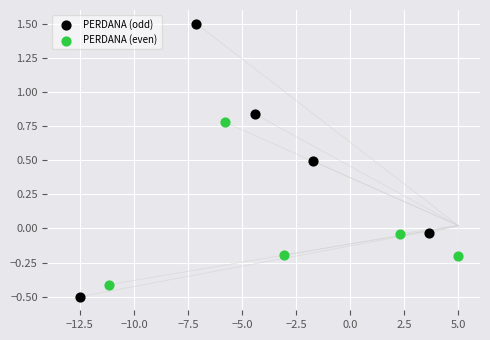

Which series reaches the minimum Y coordinate?

PERDANA (odd)